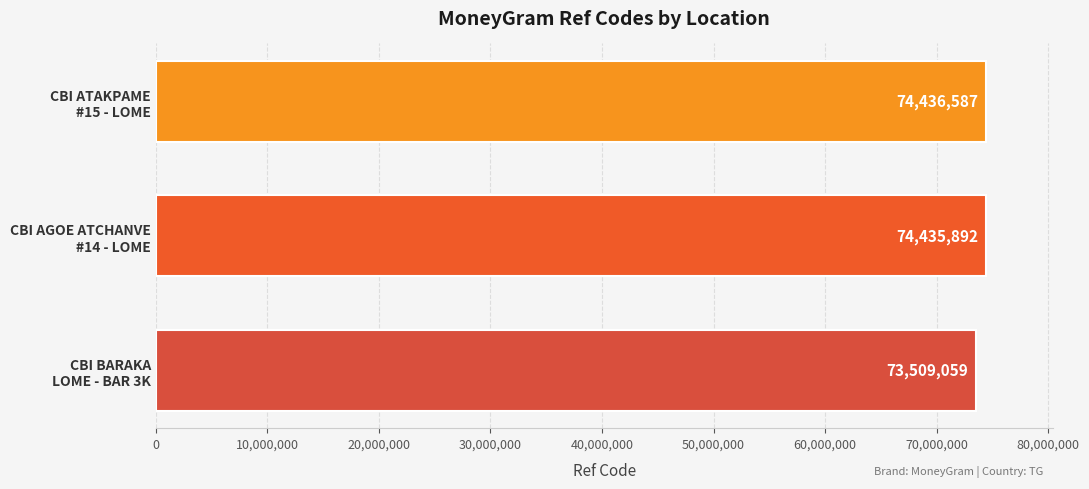

What is the difference between the maximum and second lowest values?

695